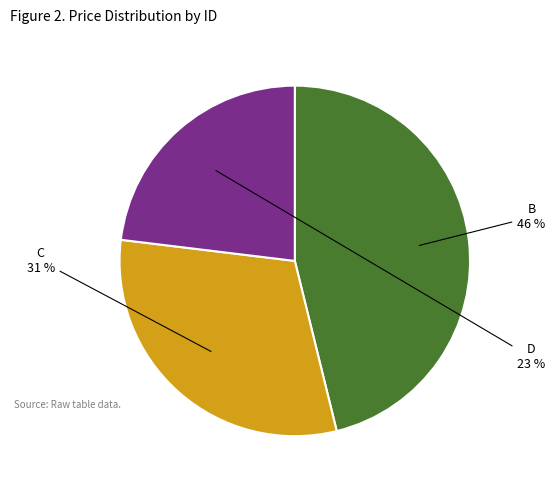

Is it true that D is 23% of the pie?

True